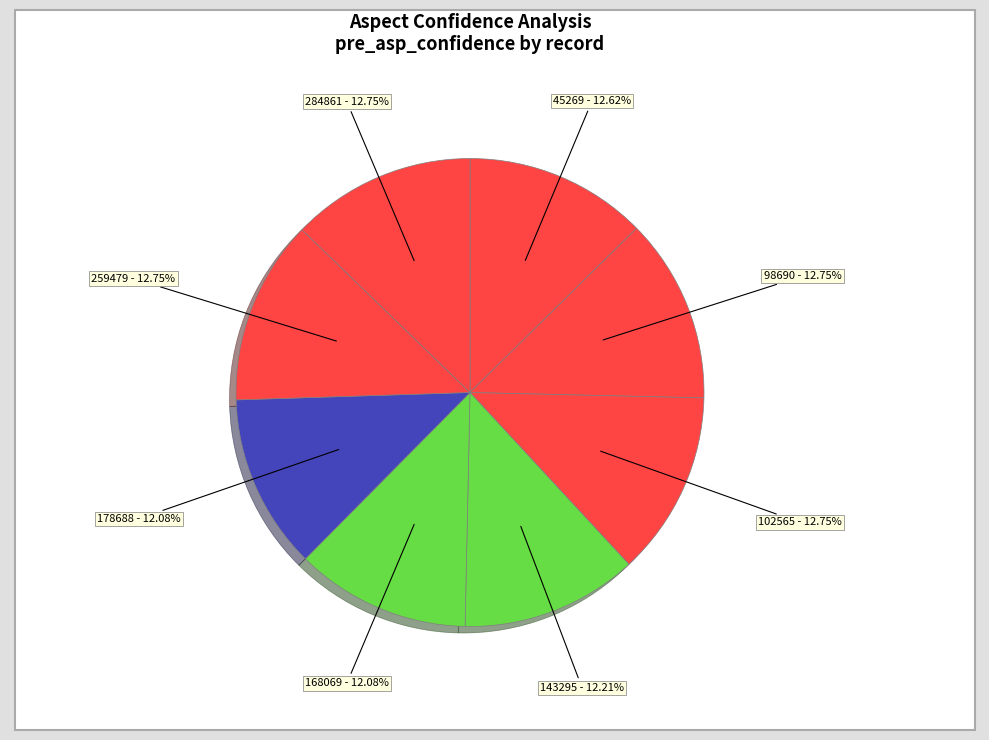

True or false: 168069 accounts for 12% of the total.

True